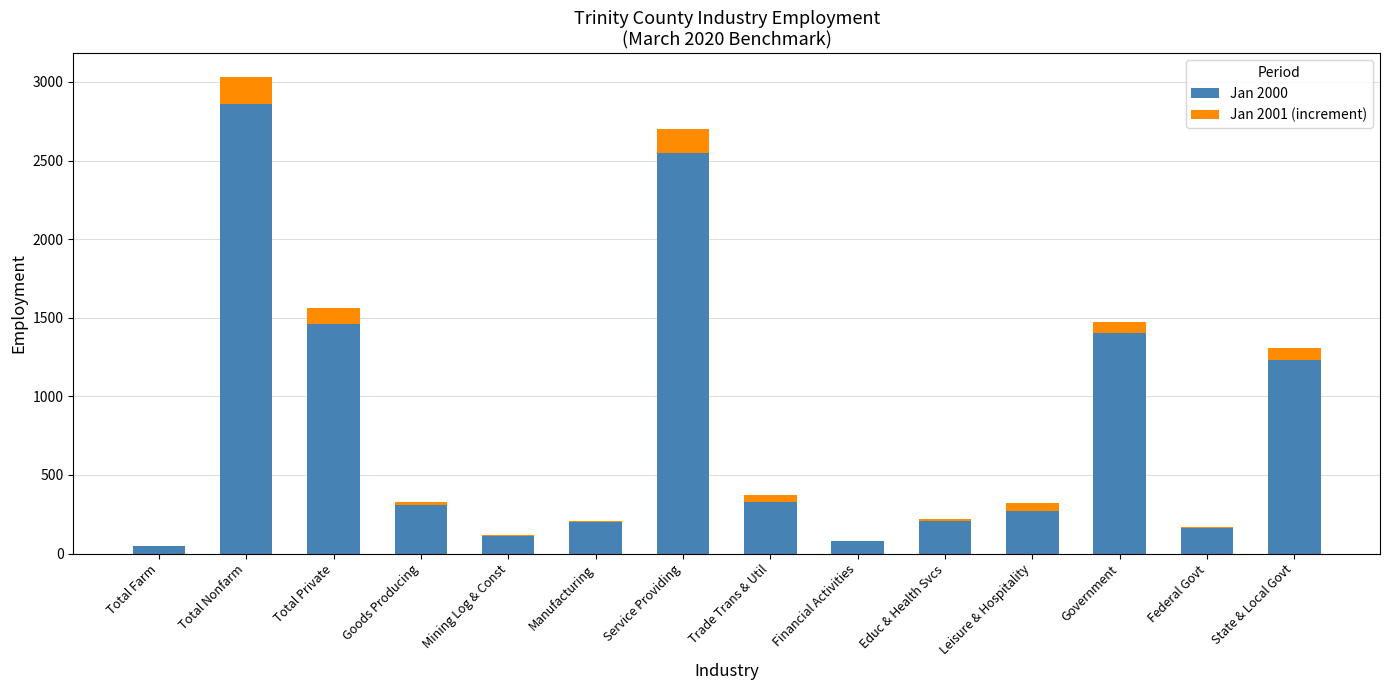

Between Total Farm and Service Providing, which series saw the biggest shift?

Jan 2000